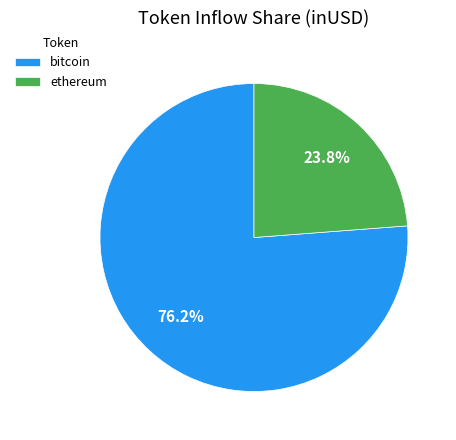

To the nearest percent, what is the average slice percentage?

50%